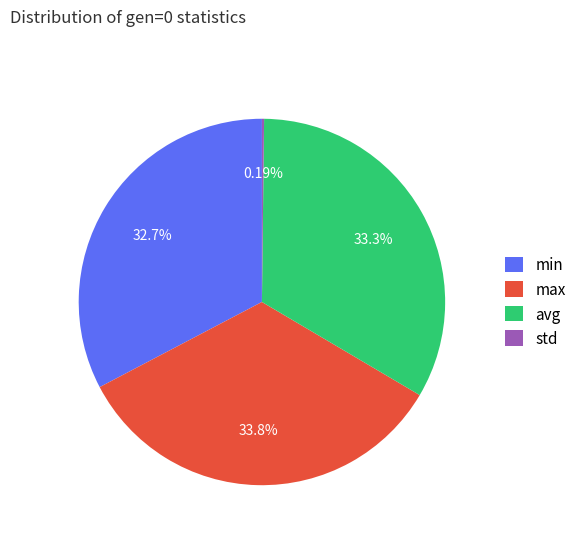

Does min represent more than half of the total?

No